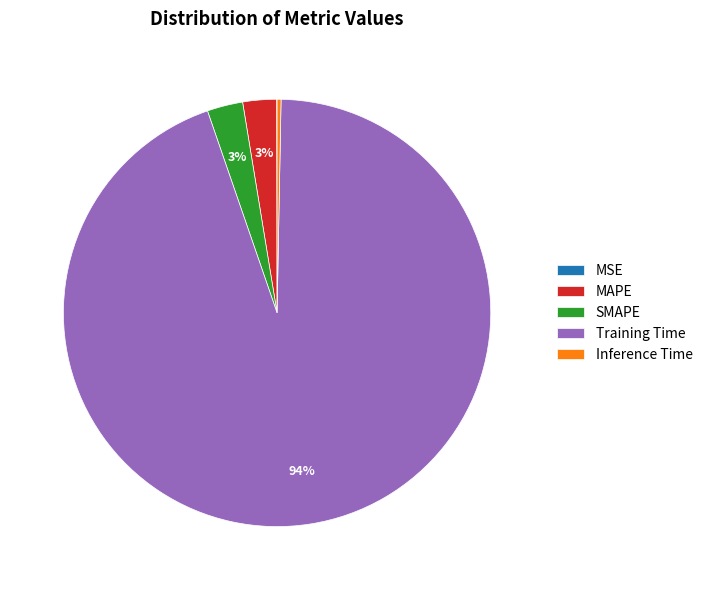

Does Training Time account for over 50% of the chart?

Yes